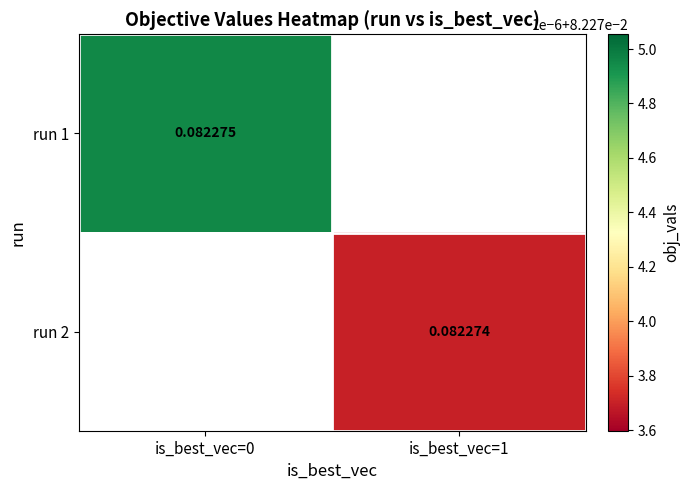

Is the value of run 2 at is_best_vec=0 greater than the value of run 1 at is_best_vec=0?

No